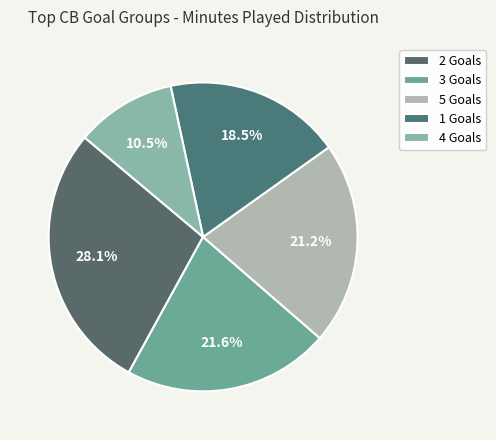

Is there a majority slice in this chart?

No